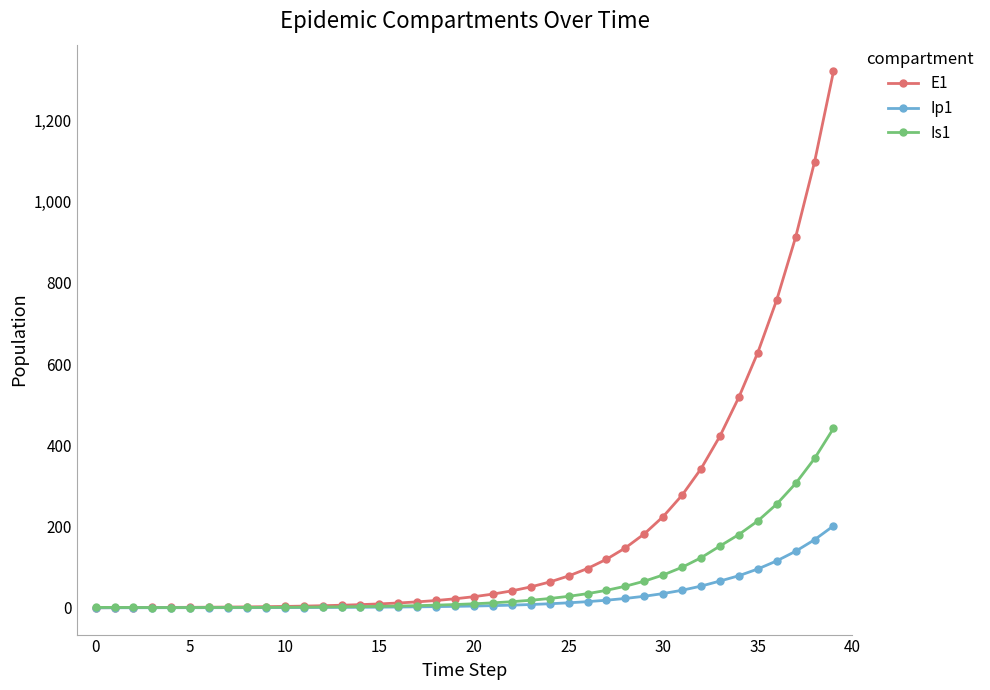

Which series has the widest spread of values?

E1